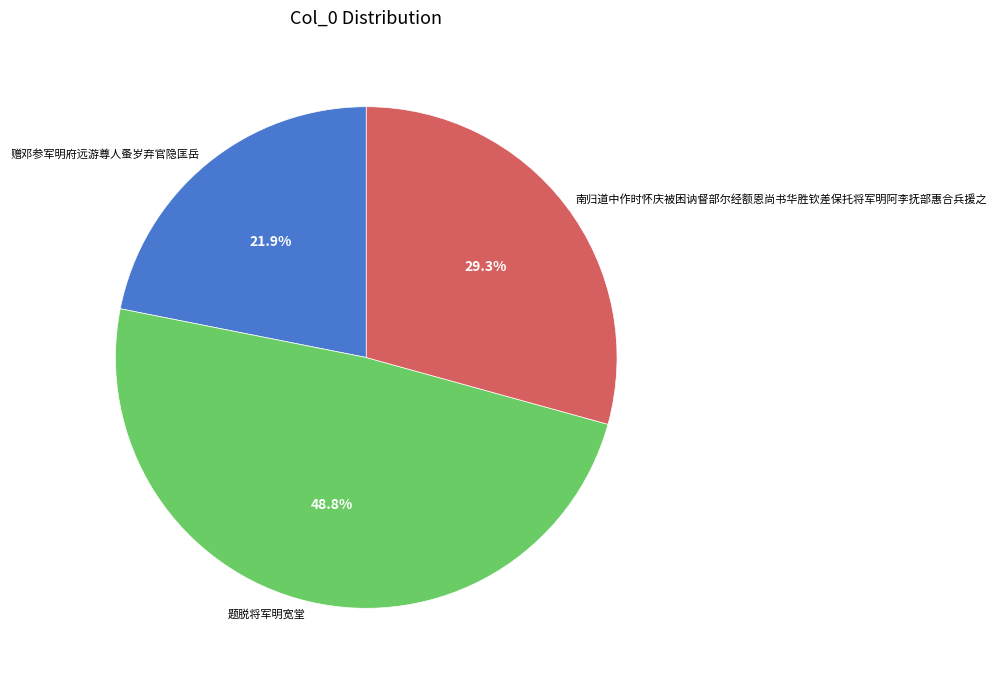

To the nearest percent, what is the combined percentage of 题脱将军明宽堂 and 南归道中作时怀庆被困讷督部尔经额恩尚书华胜钦差保托将军明阿李抚部惠合兵援之?

78%